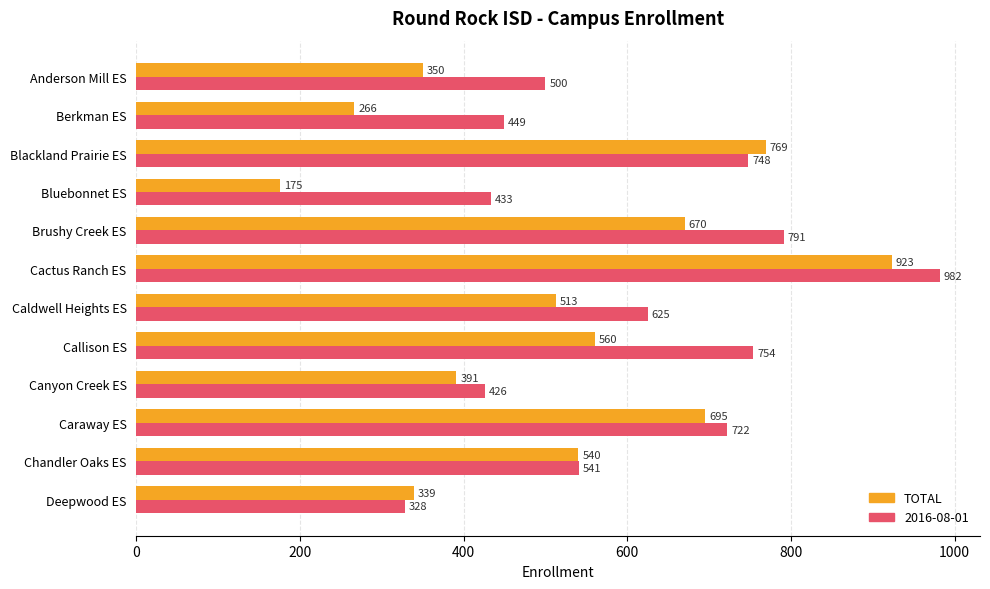

Rank the categories by 2016-08-01 value from lowest to highest.

Deepwood ES, Canyon Creek ES, Bluebonnet ES, Berkman ES, Anderson Mill ES, Chandler Oaks ES, Caldwell Heights ES, Caraway ES, Blackland Prairie ES, Callison ES, Brushy Creek ES, Cactus Ranch ES